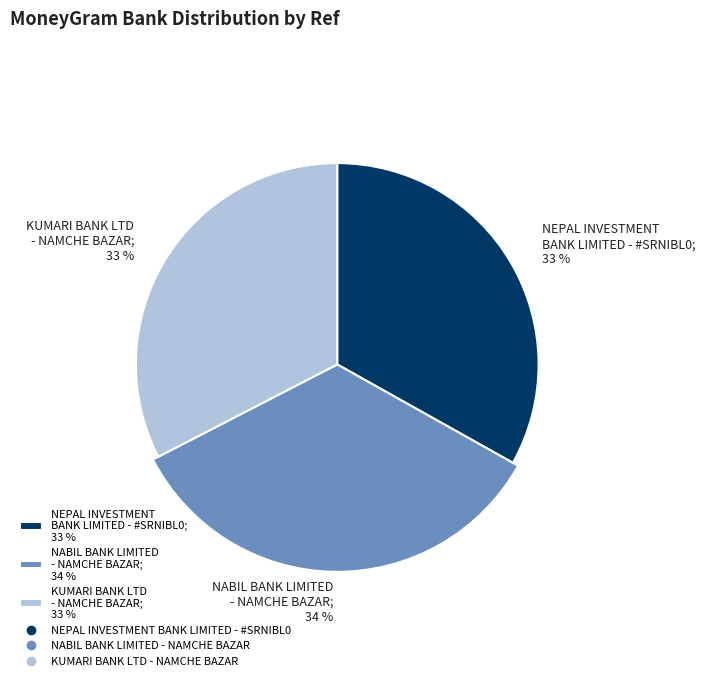

How many segments does this pie chart have?

3